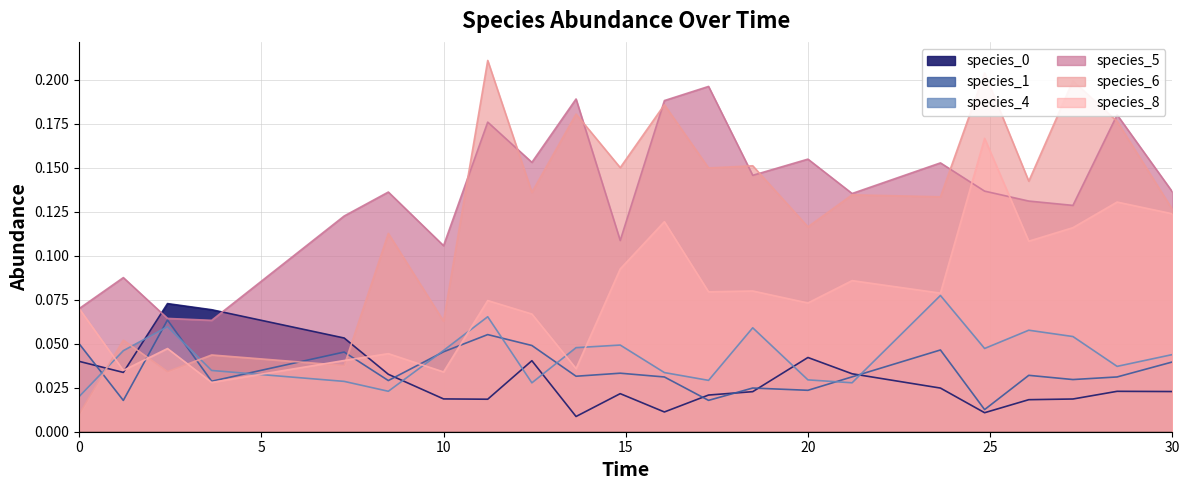

Which label corresponds to the smallest value in the chart?

13.636363636363637